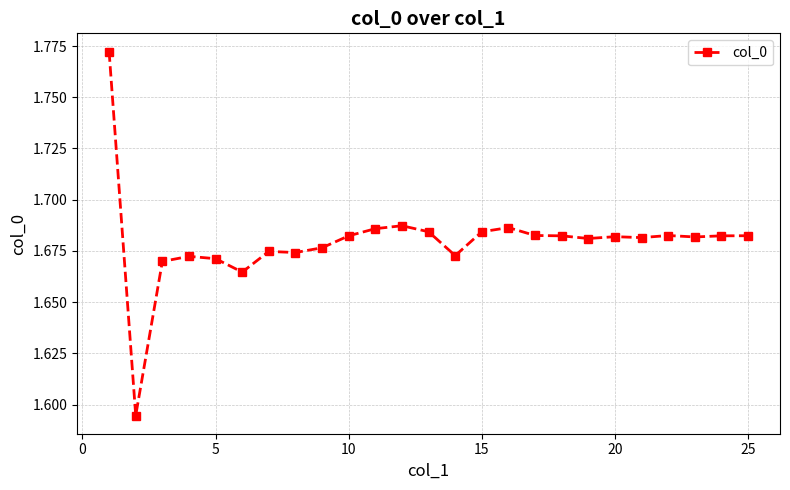

True or false: the data has more than 2 interior local peaks.

True